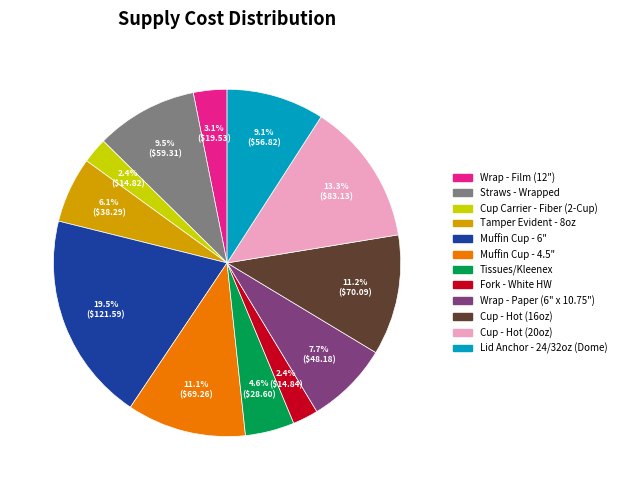

What percentage do Cup - Hot (16oz) and Muffin Cup - 6" together represent?

30.7%